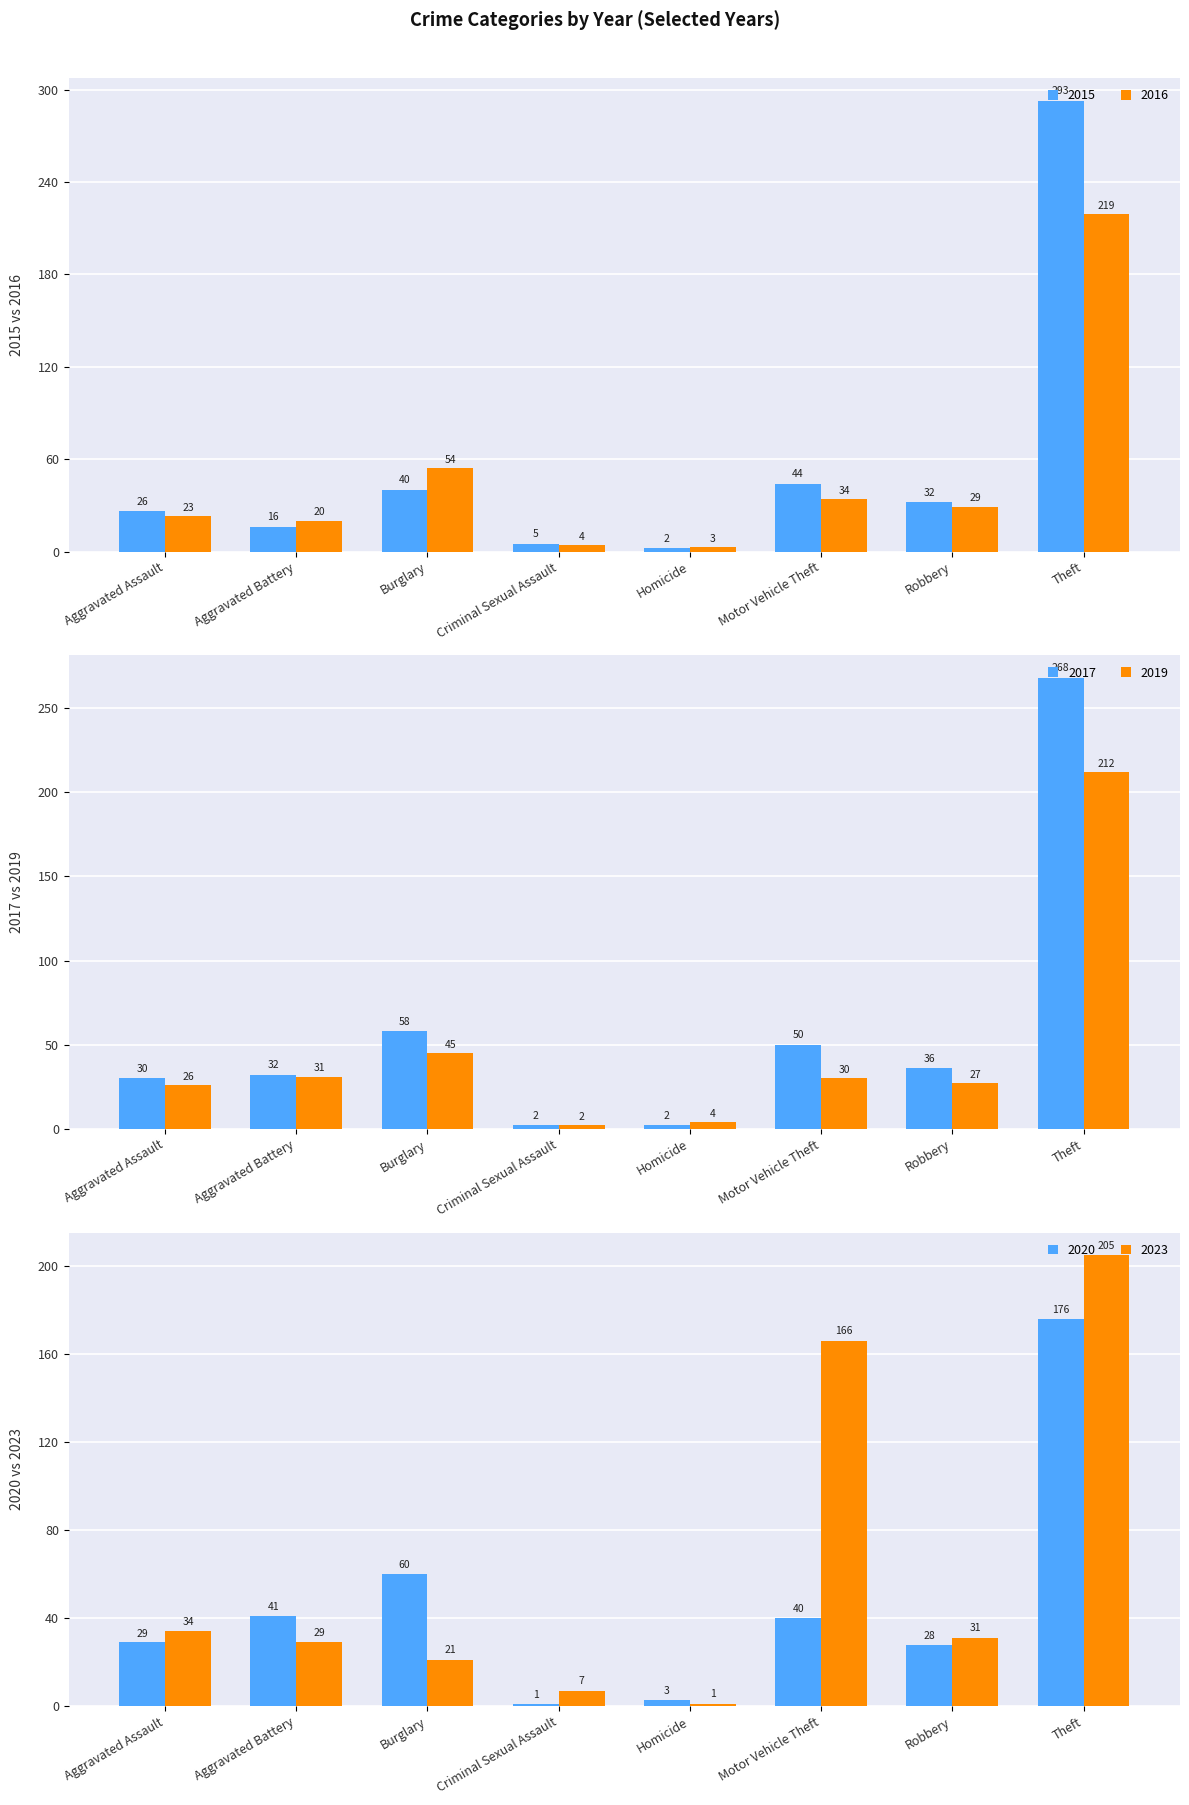

At which category is the sum across all series the highest?

Theft